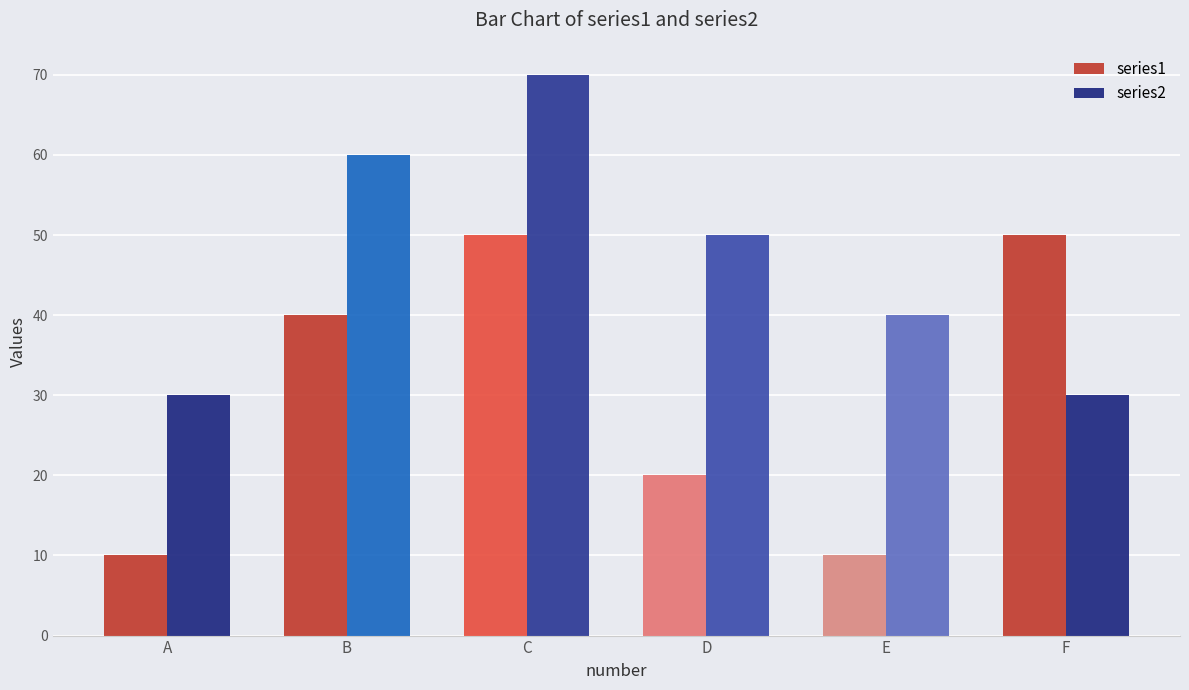

What is the greatest value displayed?

70